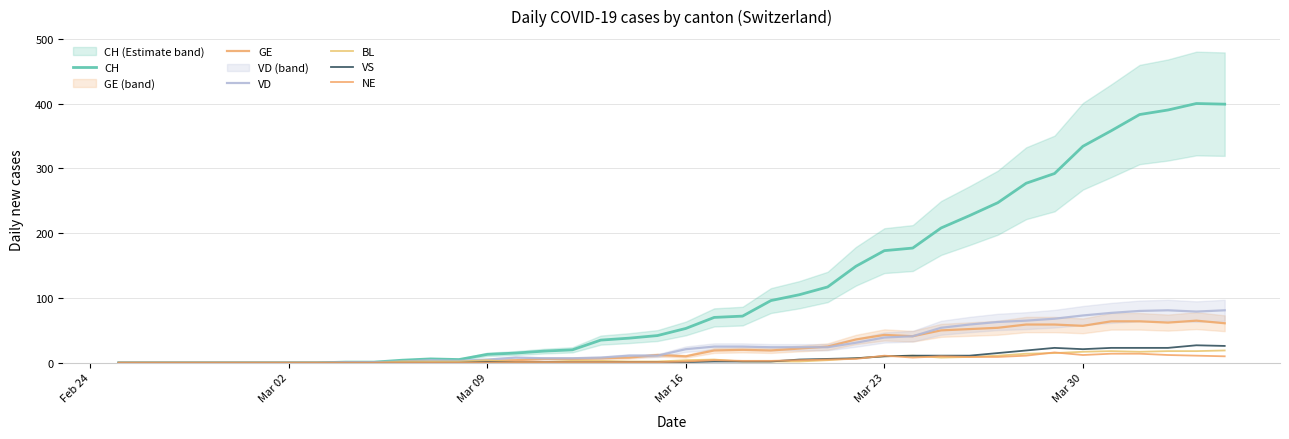

Which series has the largest total across all categories?

CH